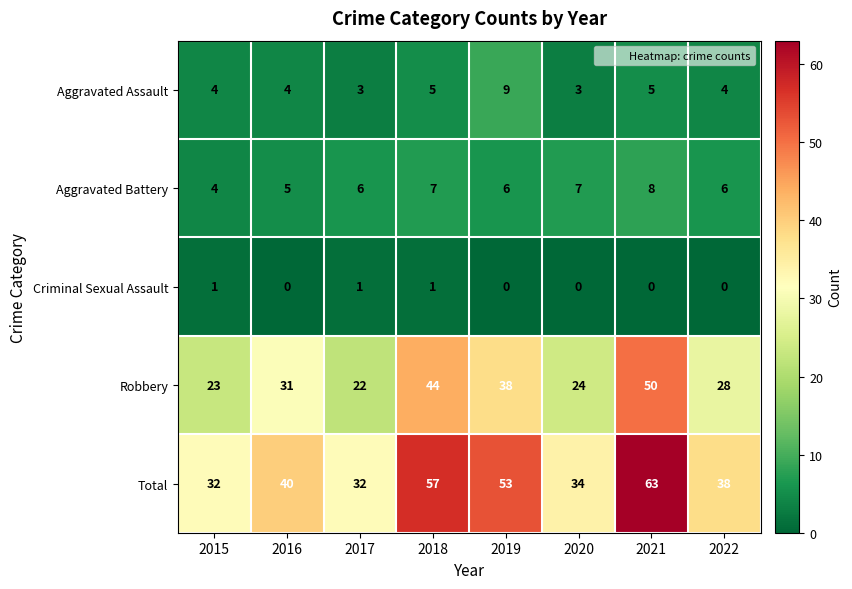

What is the difference between the maximum and minimum values in the Robbery series?

28